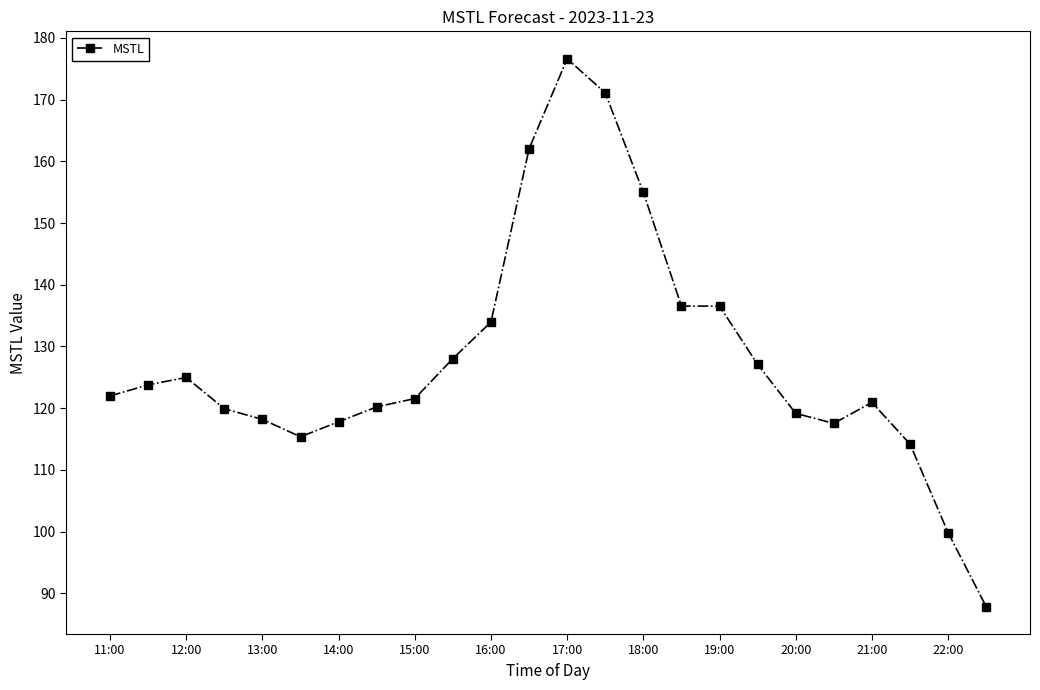

What is the difference between the maximum and minimum values?

88.8